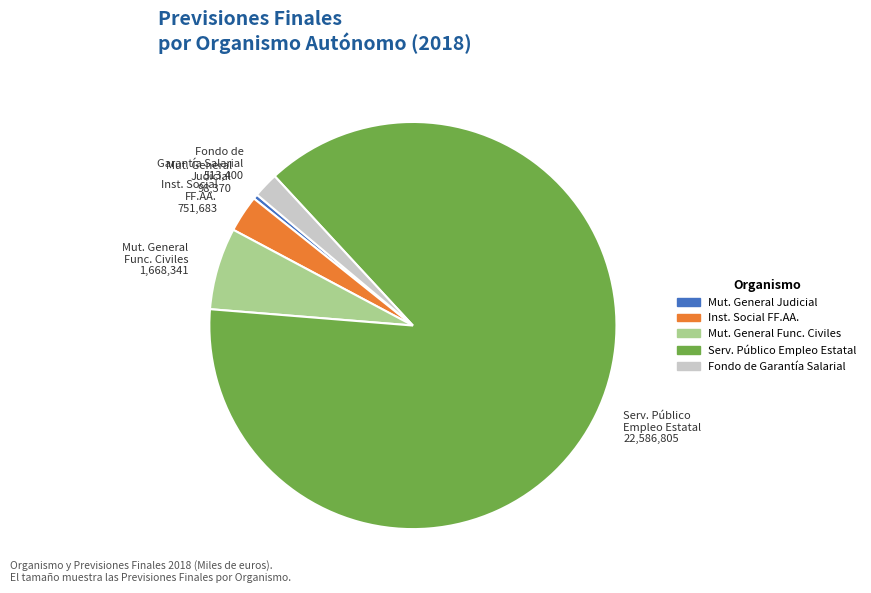

What is the smallest slice in the pie chart?

Mut. General Judicial